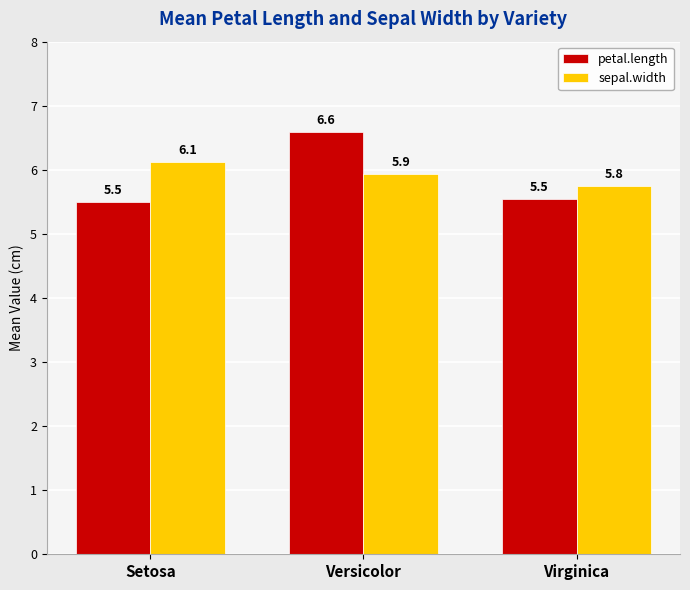

Count the number of categories in the chart.

3